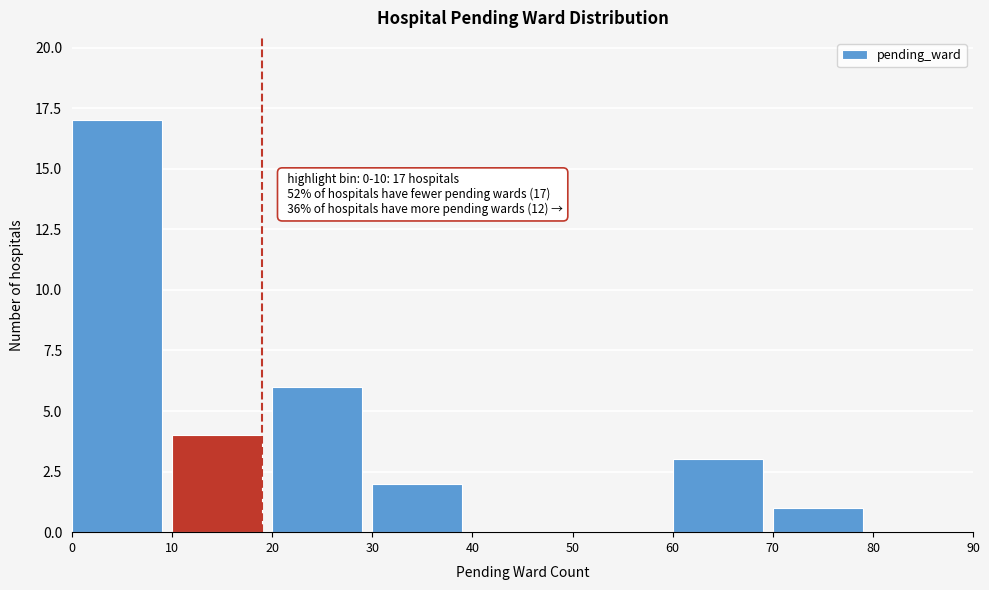

Over which range of the x-axis is the bar tallest?

0 to 10